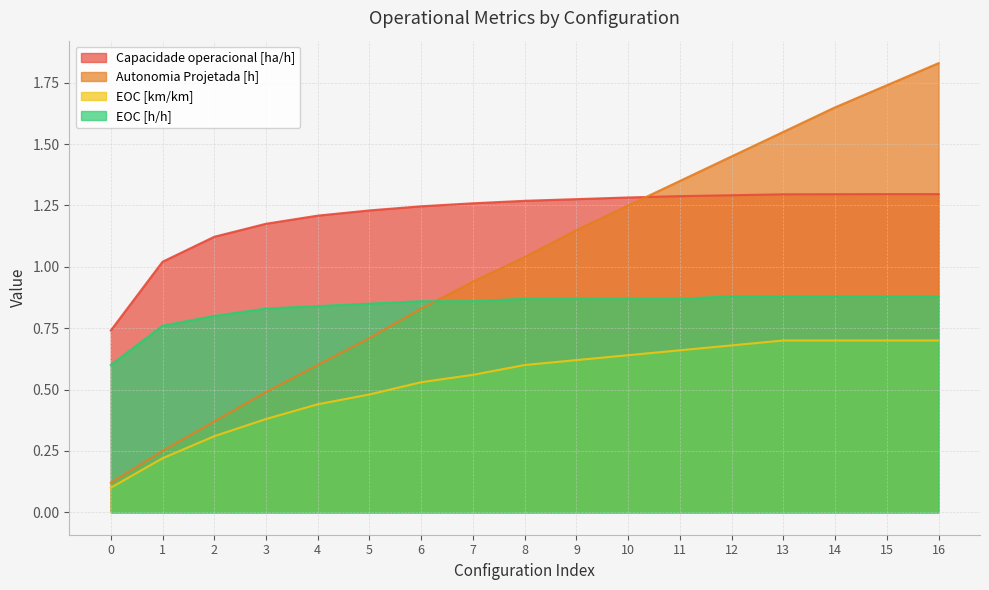

Between 6 and 10, which series saw the biggest shift?

Autonomia Projetada [h]